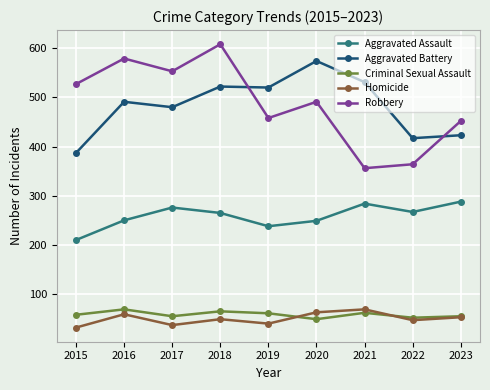

At which label does Aggravated Battery reach its peak?

2020